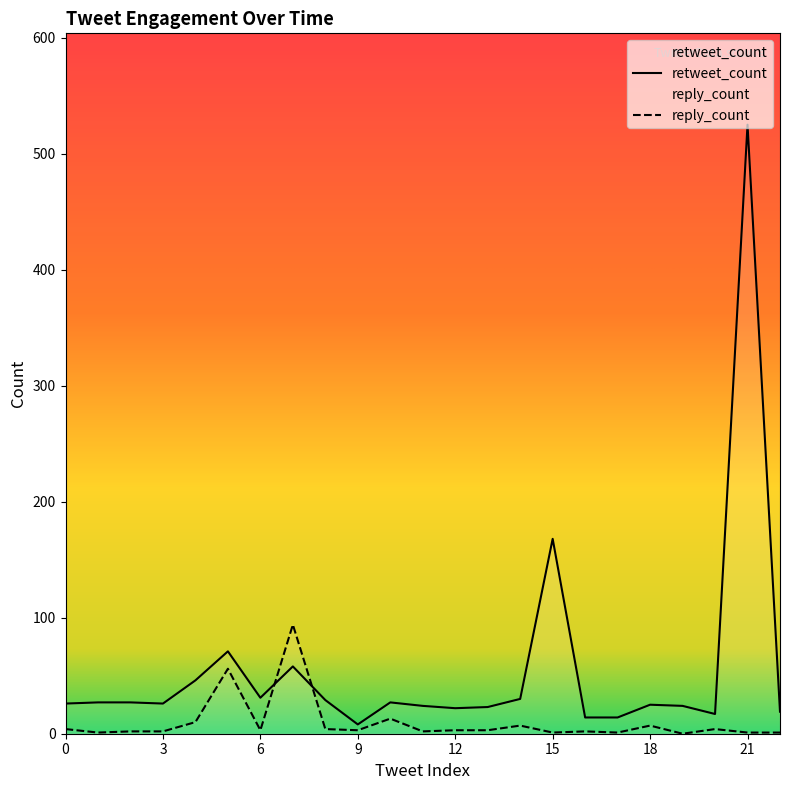

True or false: retweet_count has a value of 24 at 19.

True